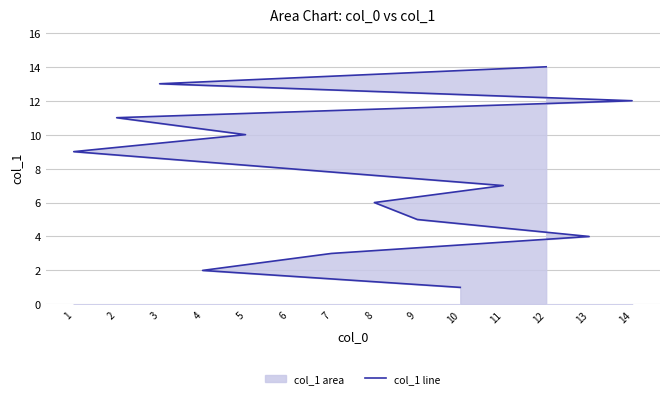

What is the difference between the values at 1 and 13?

5